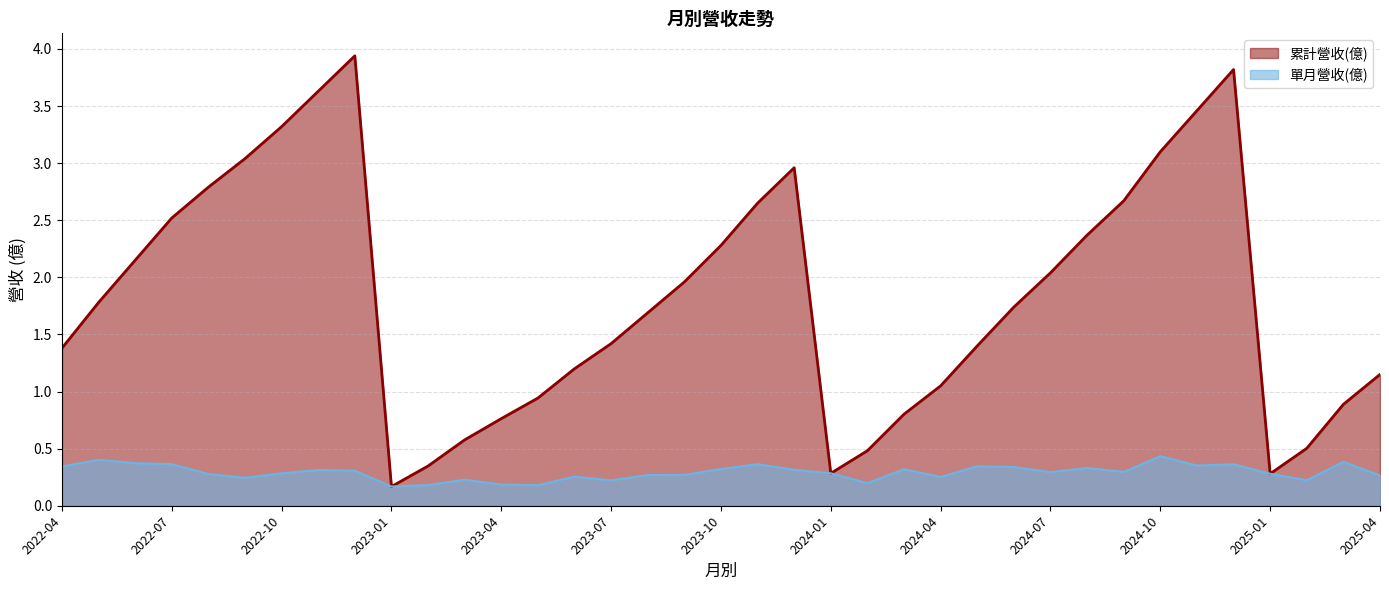

True or false: 累計營收(億) and 單月營收(億) intersect in this chart.

False